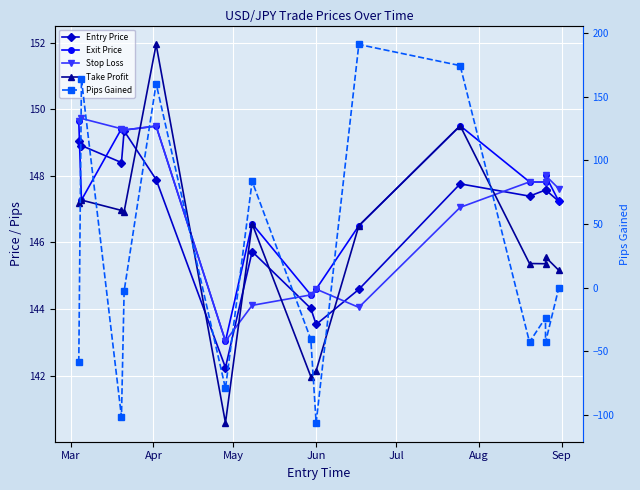

Is the value of Stop Loss at 14 greater than the value of Entry Price at Mar?

No